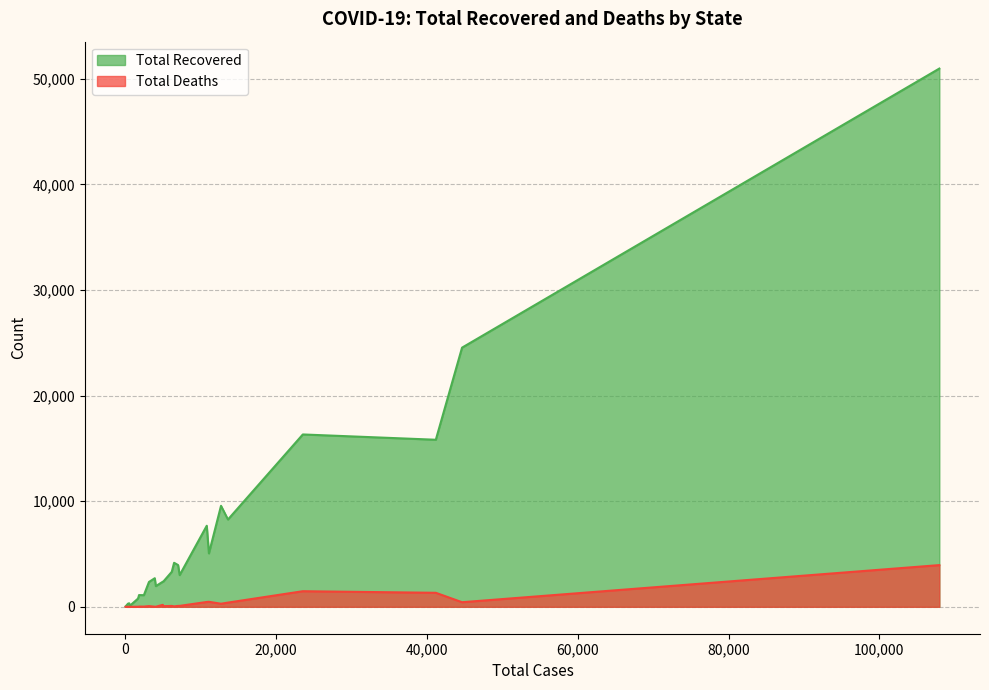

What is the minimum value for Total Recovered?

33